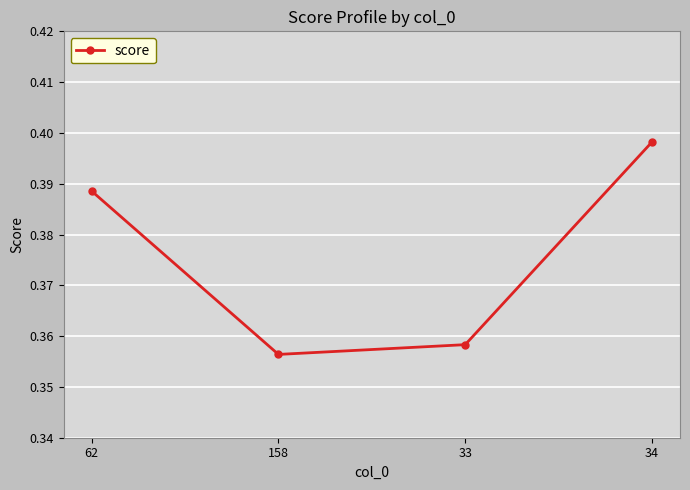

What is the label of the 4th point from the right?

62